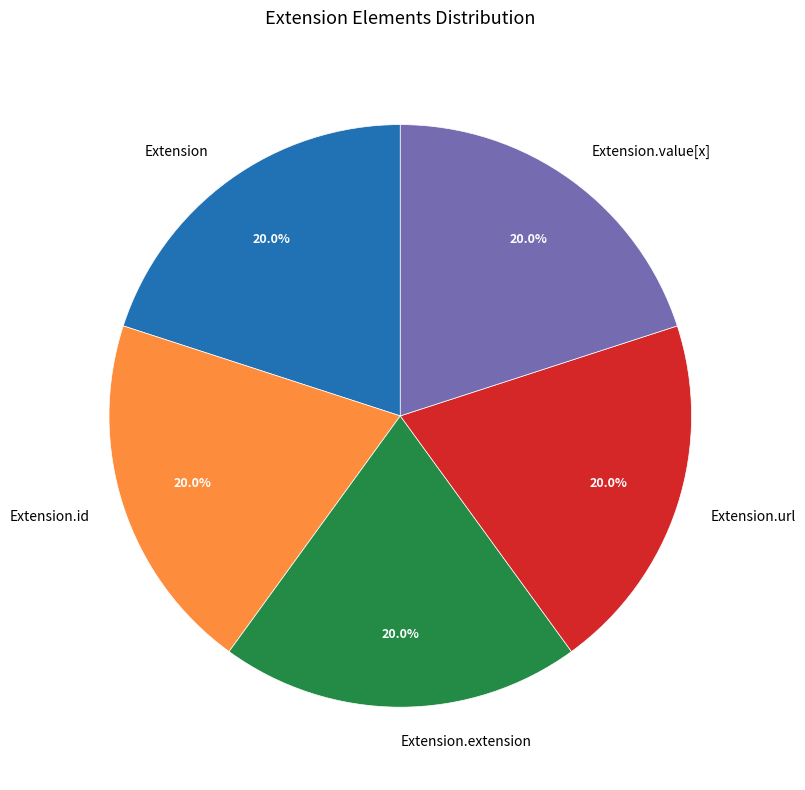

What is the total percentage of Extension.url and Extension.value[x]?

40.0%